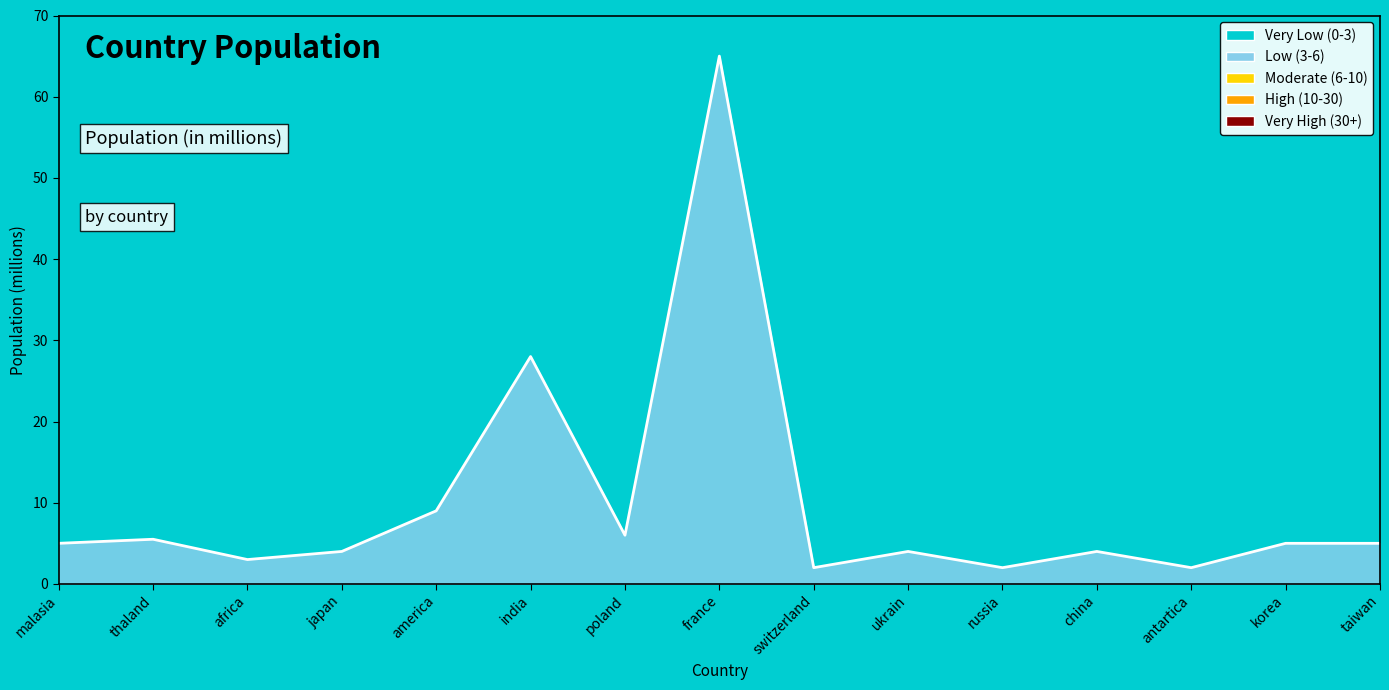

What position from the right is japan?

12